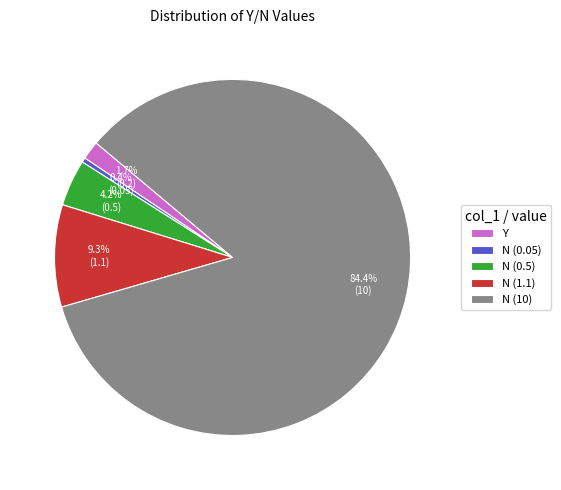

Which has a higher value, N (1.1) or N (10)?

N (10)